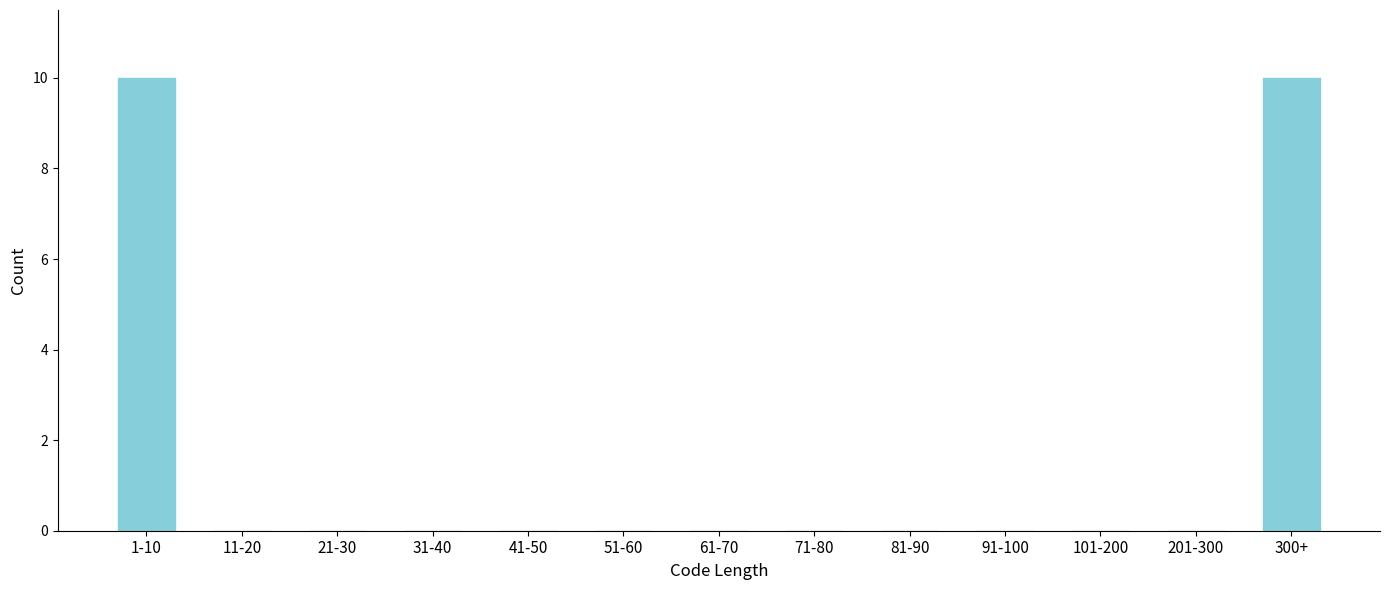

Reading left to right, list all the values displayed in this chart.

1-10=10	11-20=0	21-30=0	31-40=0	41-50=0	51-60=0	61-70=0	71-80=0	81-90=0	91-100=0	101-200=0	201-300=0	300+=10